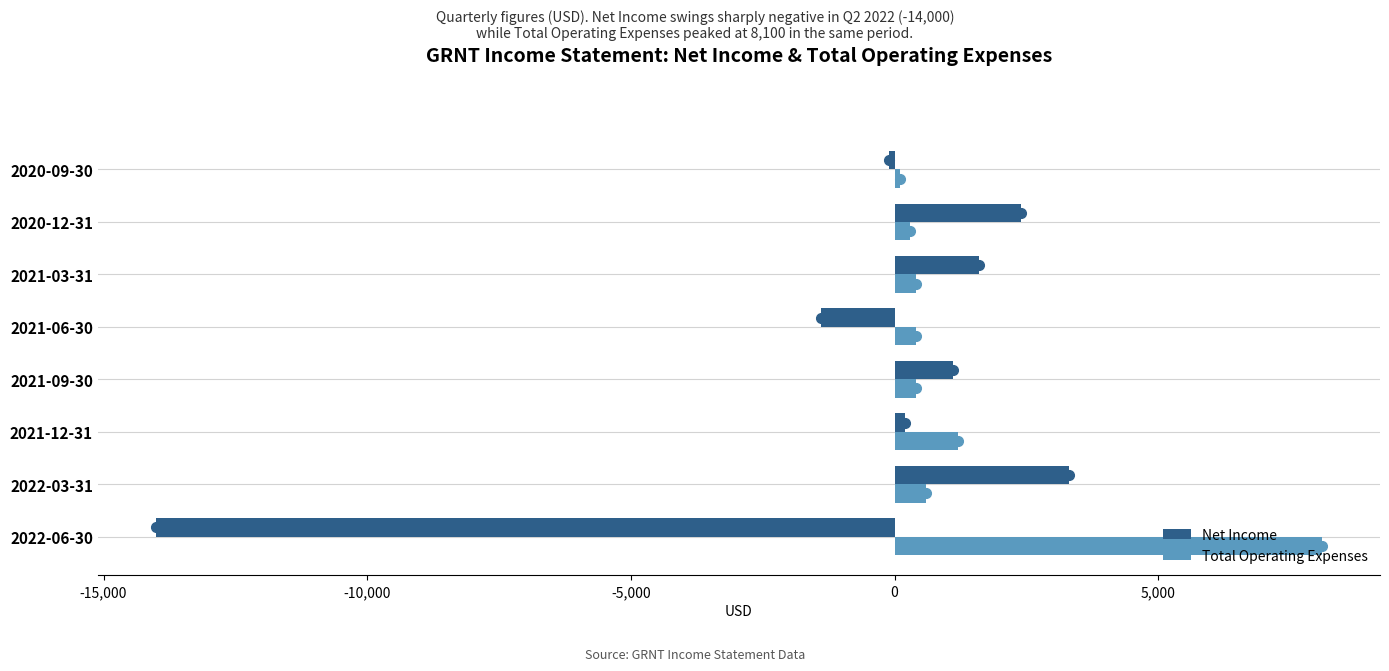

Count the number of data series in this chart.

2